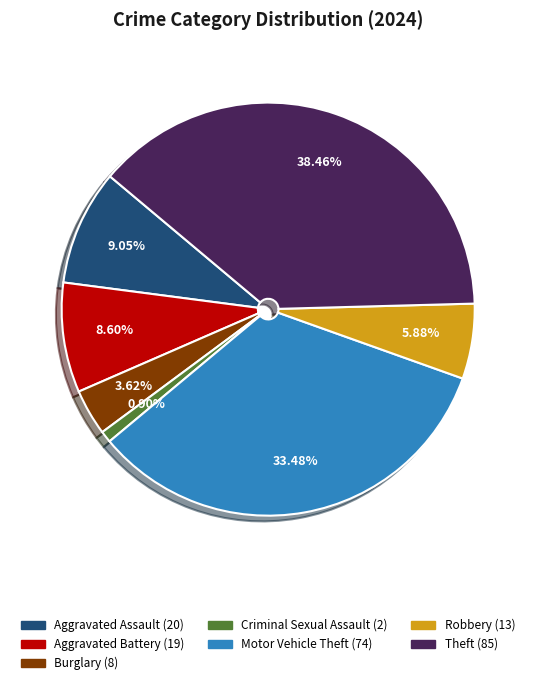

Does any single category account for the majority?

No